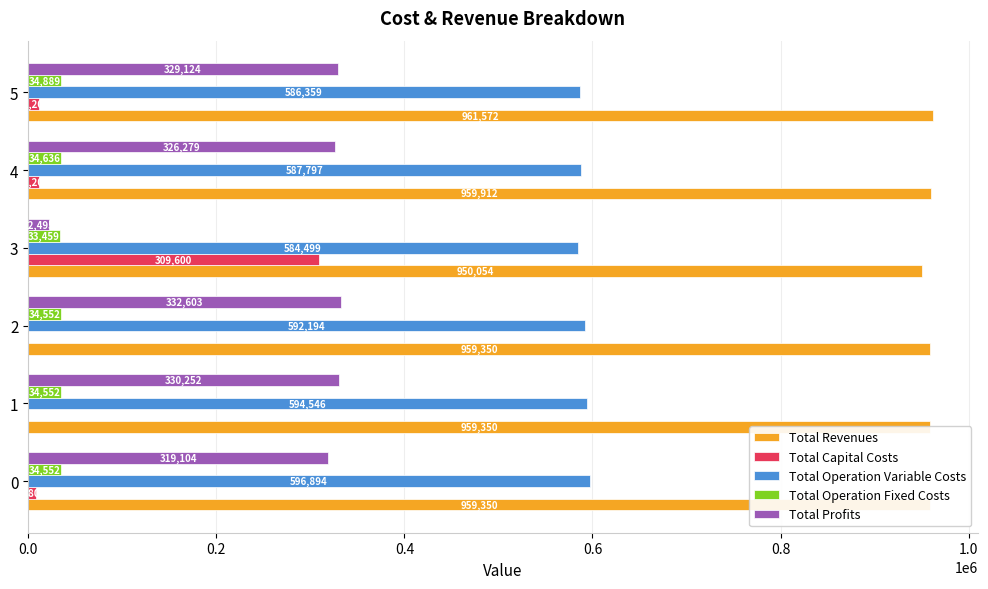

What is the maximum value for Total Revenues?

961571.8